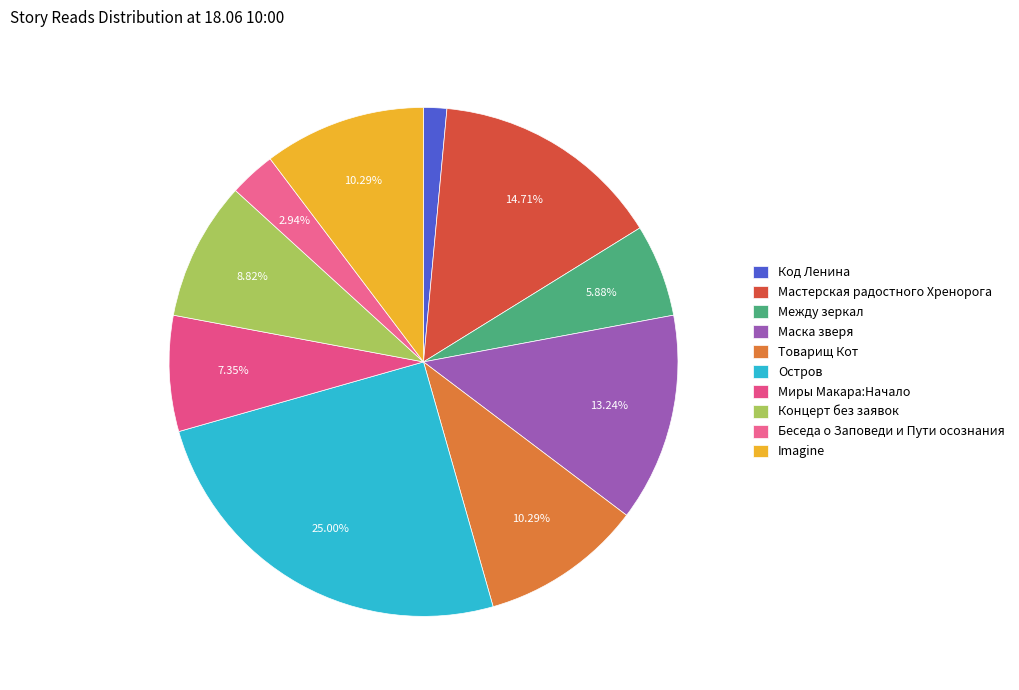

What is the total percentage of Imagine and Концерт без заявок?

19.1%